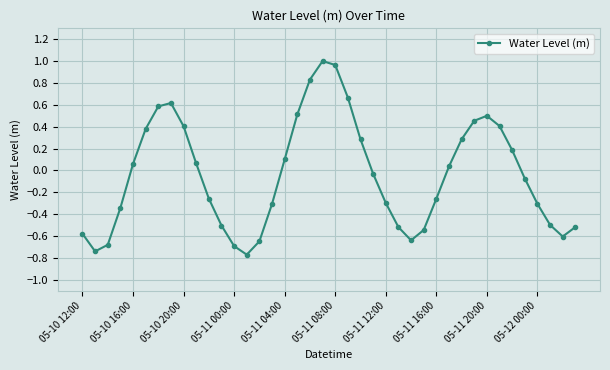

True or false: the data has more than 2 interior local peaks.

True